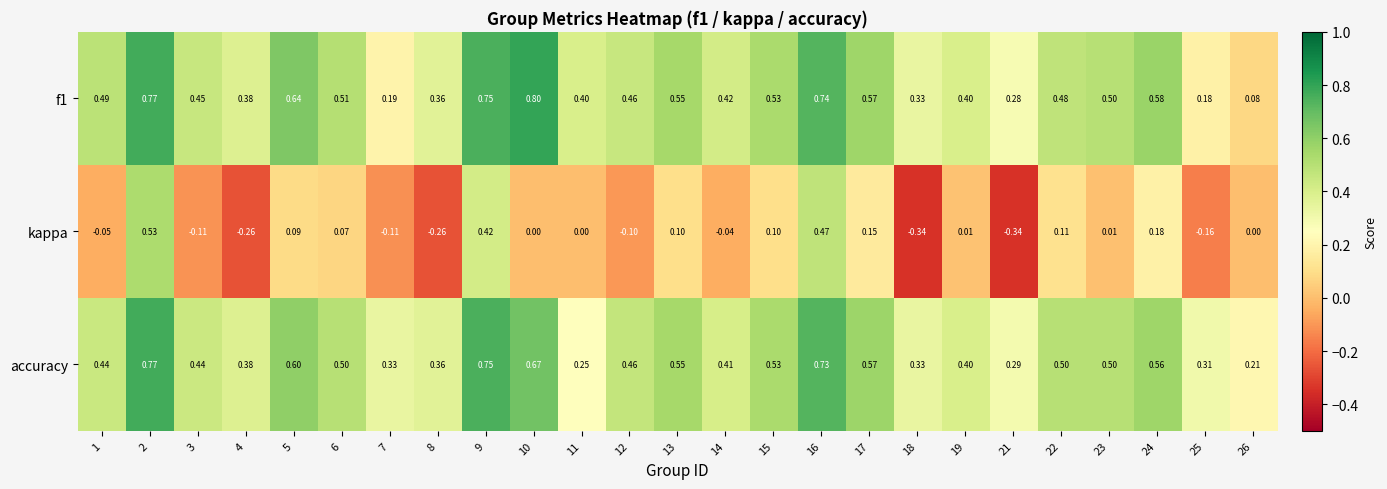

Count the number of categories in the chart.

25